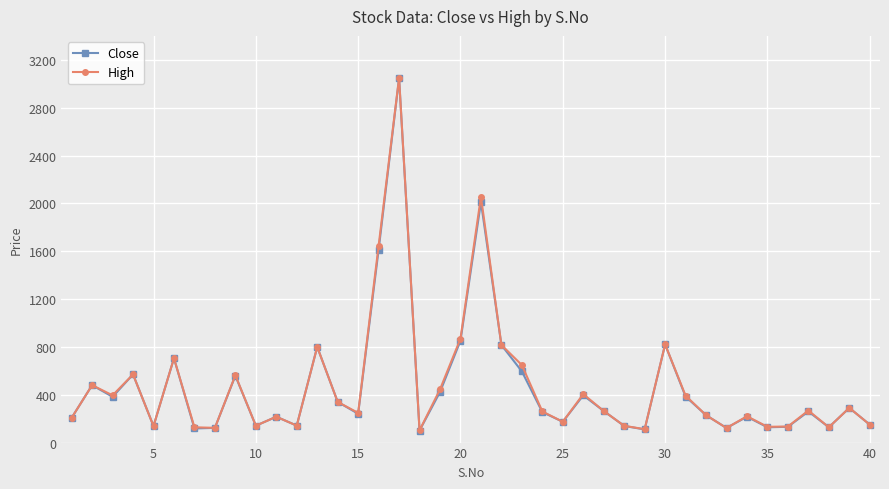

What is the maximum value shown in the chart?

3050